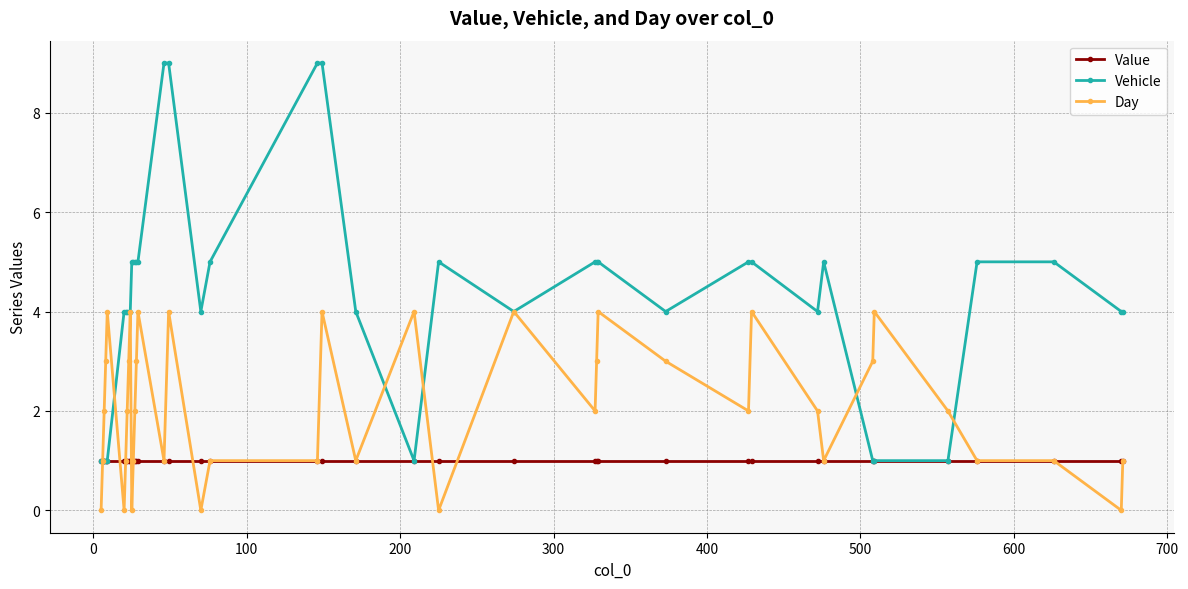

At how many categories does at least one series exceed 7?

4